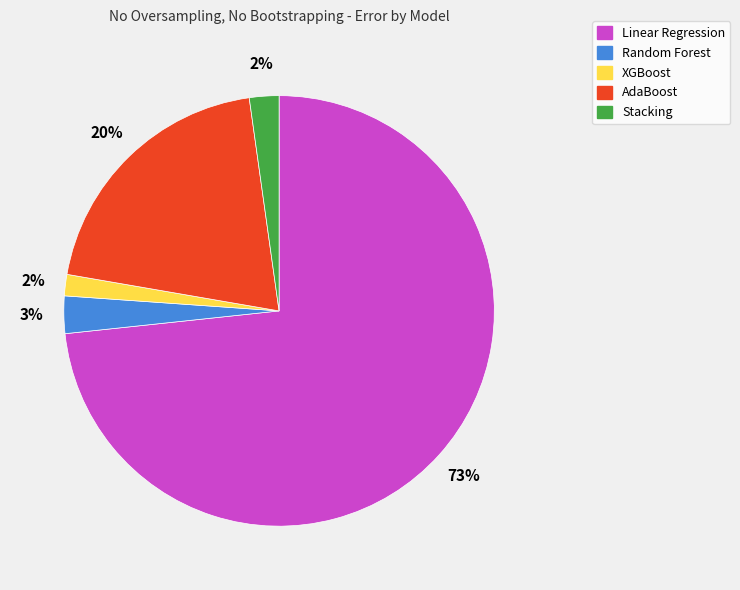

To the nearest percent, what percentage of the pie is XGBoost?

2%